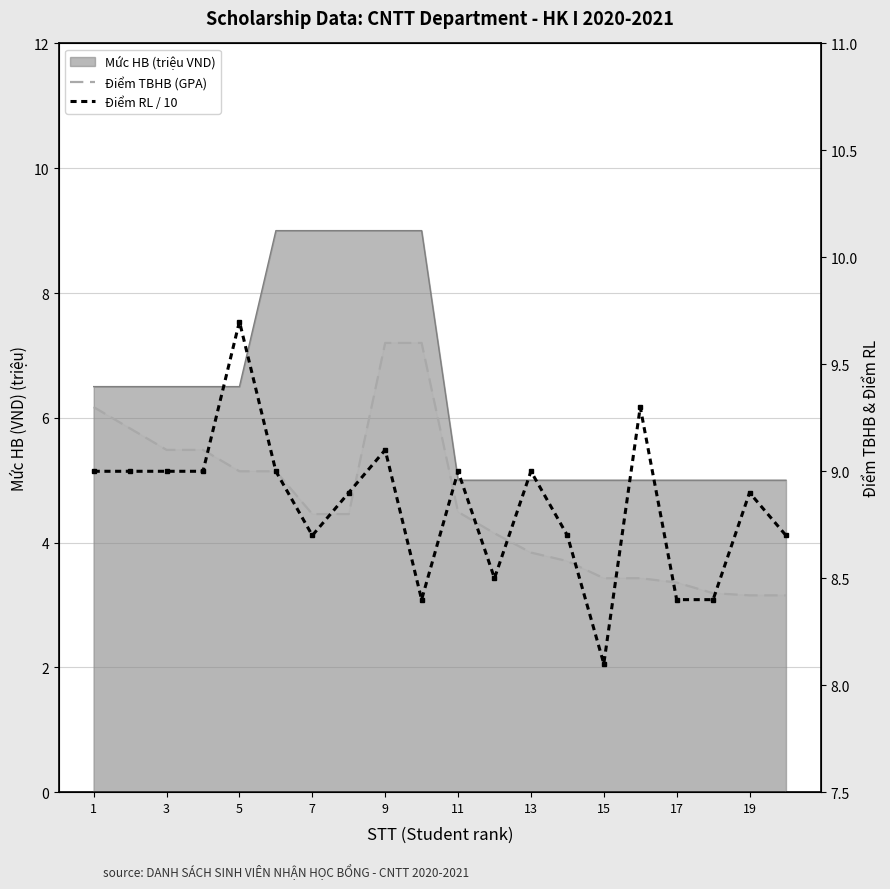

What is the difference between the second highest and minimum values in the Điểm RL / 10 series?

1.2